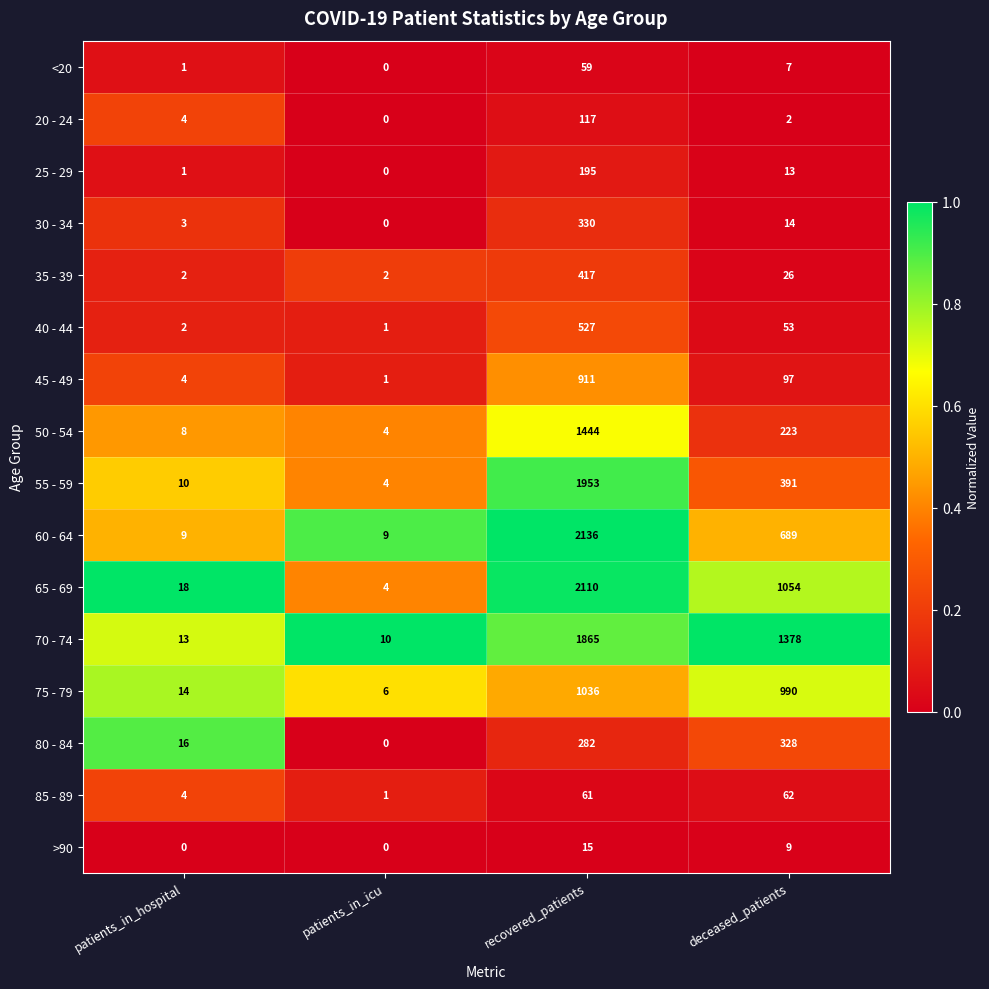

Which series has the widest spread of values?

60 - 64